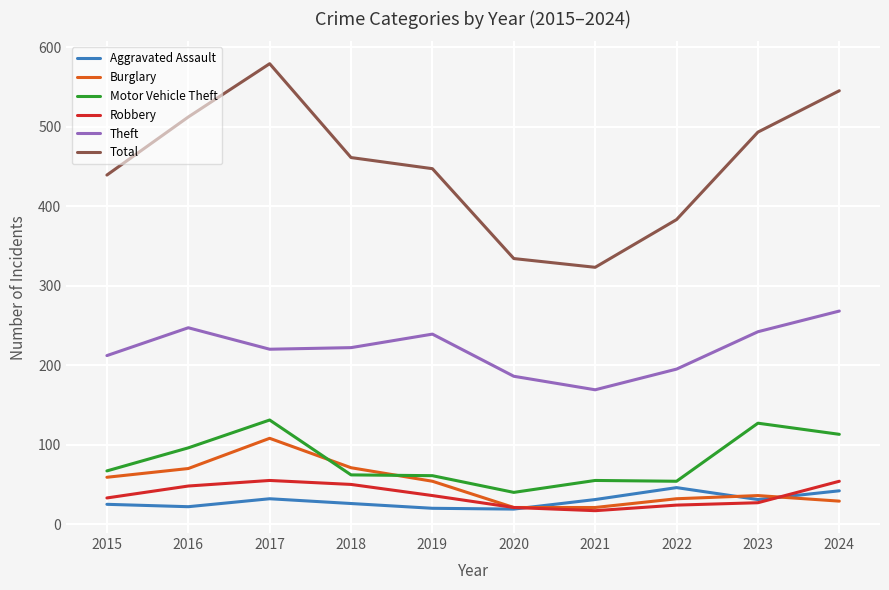

True or false: Burglary and Total cross at least once.

False